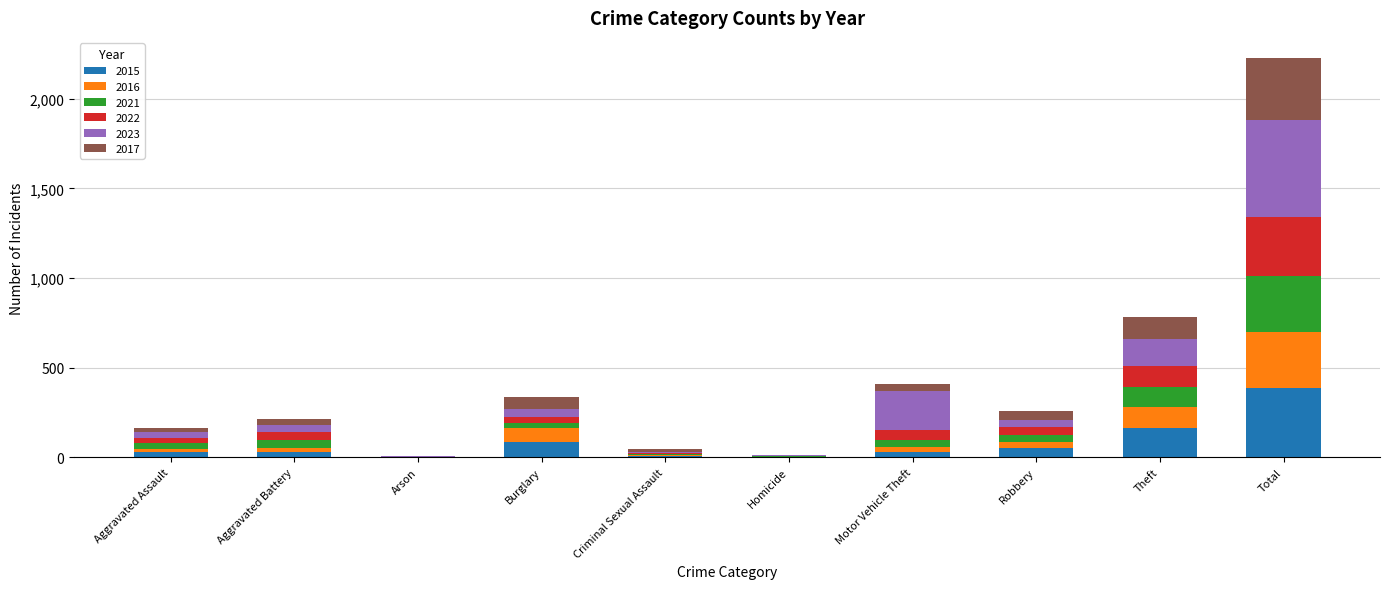

The value of 2015 at Burglary is 83. True or false?

True